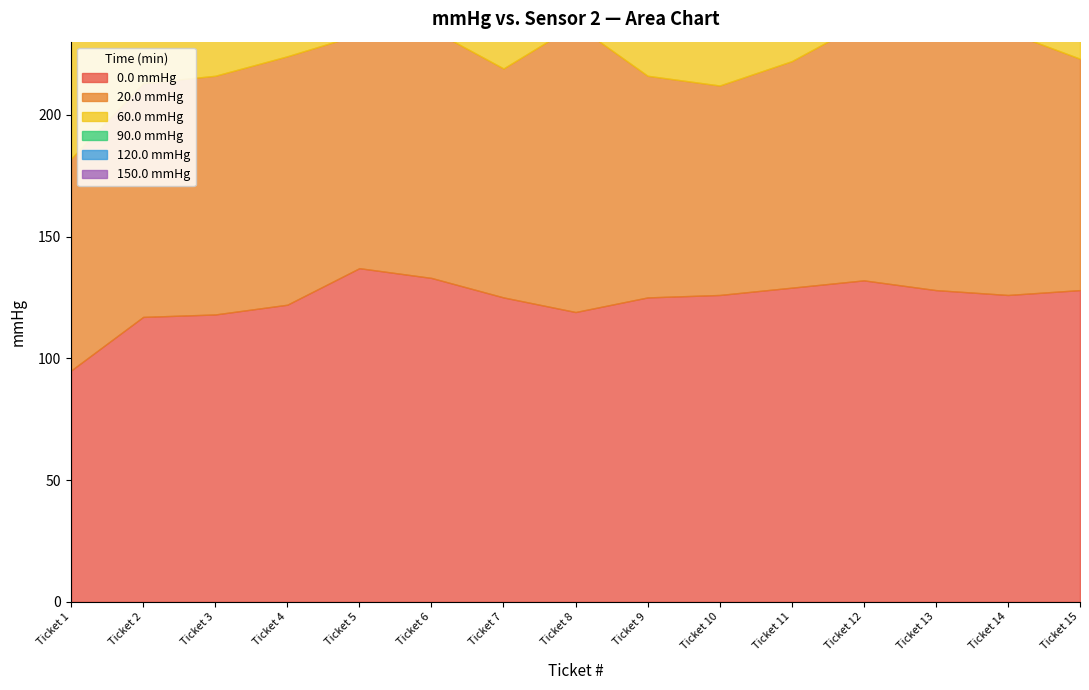

True or false: 0.0 mmHg and 90.0 mmHg intersect in this chart.

True